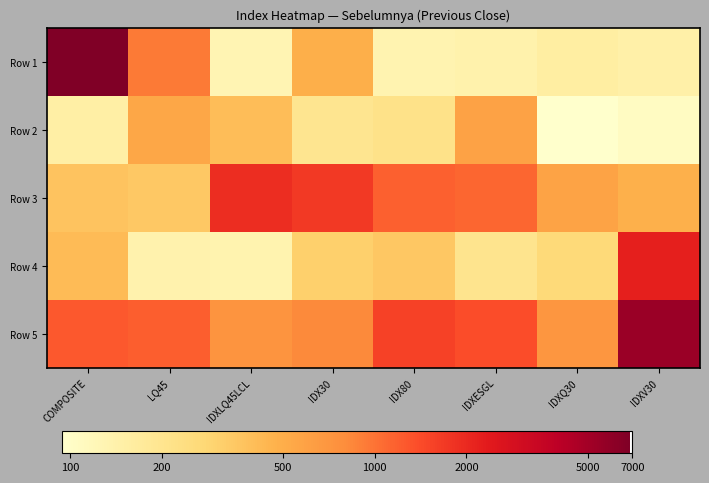

Reading right to left, list all the values displayed in this chart.

Row 1: IDXV30=2.2	IDXQ30=2.2	IDXESGL=2.1	IDX80=2.1	IDX30=2.7	IDXLQ45LCL=2.1	LQ45=3.0	COMPOSITE=3.8
Row 2: IDXV30=2.0	IDXQ30=2.0	IDXESGL=2.8	IDX80=2.3	IDX30=2.3	IDXLQ45LCL=2.6	LQ45=2.7	COMPOSITE=2.2
Row 3: IDXV30=2.7	IDXQ30=2.8	IDXESGL=3.0	IDX80=3.1	IDX30=3.2	IDXLQ45LCL=3.3	LQ45=2.5	COMPOSITE=2.6
Row 4: IDXV30=3.3	IDXQ30=2.4	IDXESGL=2.3	IDX80=2.5	IDX30=2.5	IDXLQ45LCL=2.1	LQ45=2.1	COMPOSITE=2.6
Row 5: IDXV30=3.7	IDXQ30=2.8	IDXESGL=3.1	IDX80=3.2	IDX30=2.9	IDXLQ45LCL=2.9	LQ45=3.1	COMPOSITE=3.1